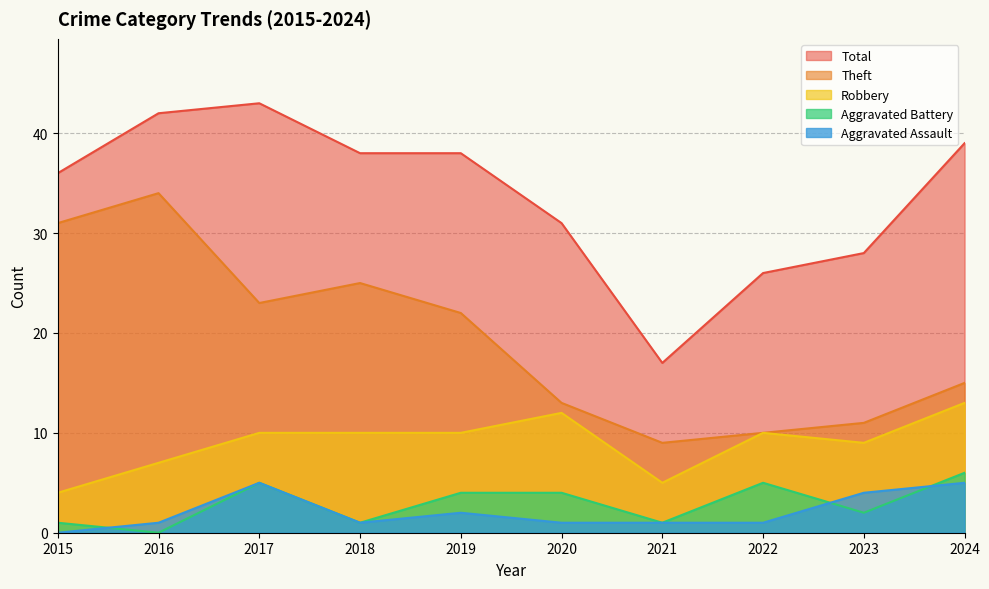

Does the chart display data point markers on the line(s)?

No